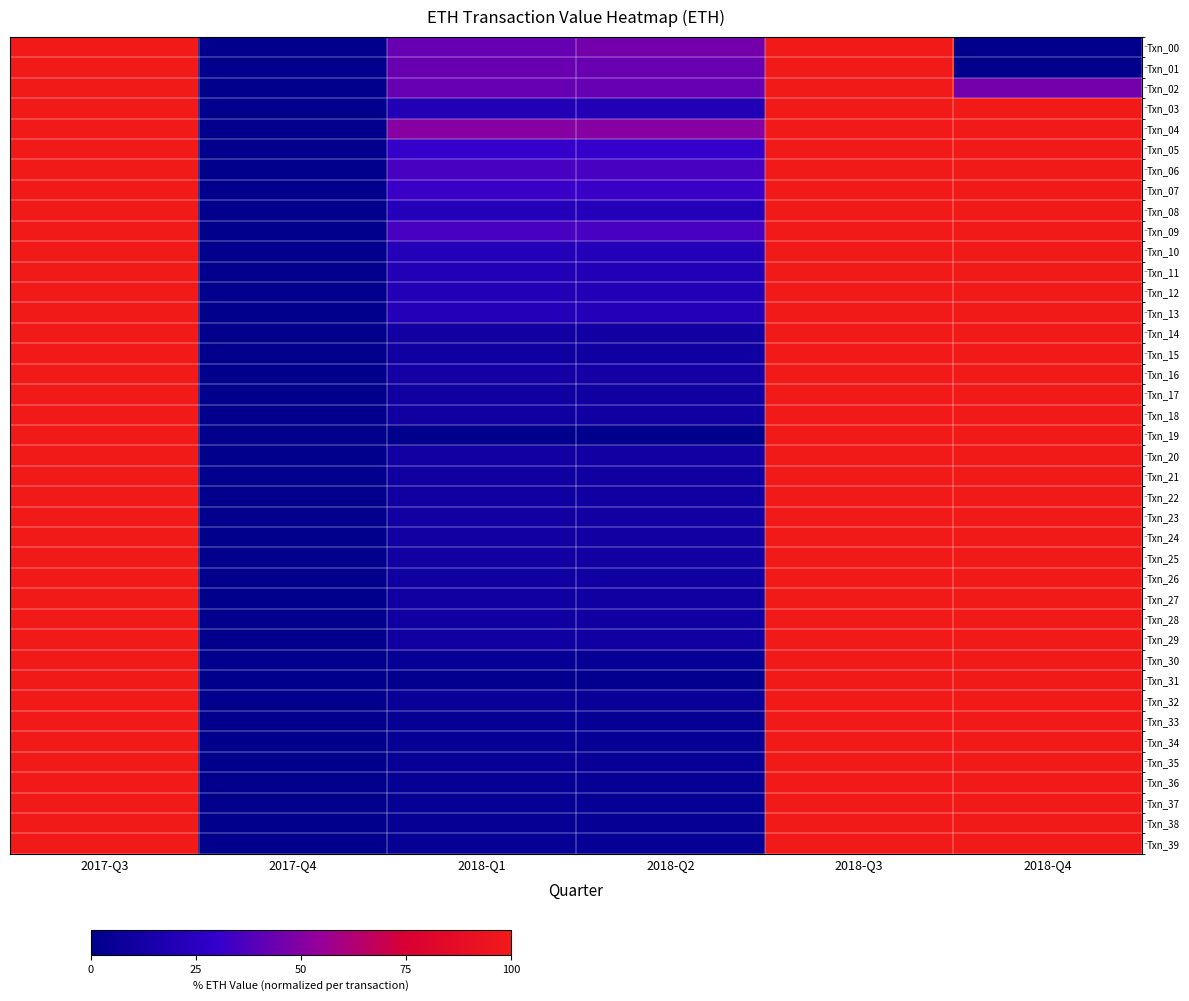

Reading left to right, transcribe all the data shown in this chart.

Txn_00: 2017-Q3=100.0	2017-Q4=0.0	2018-Q1=42.8	2018-Q2=45.8	2018-Q3=100.0	2018-Q4=0.0
Txn_01: 2017-Q3=100.0	2017-Q4=0.0	2018-Q1=43.3	2018-Q2=43.3	2018-Q3=100.0	2018-Q4=0.0
Txn_02: 2017-Q3=100.0	2017-Q4=0.0	2018-Q1=42.8	2018-Q2=42.8	2018-Q3=100.0	2018-Q4=45.8
Txn_03: 2017-Q3=100.0	2017-Q4=0.0	2018-Q1=19.8	2018-Q2=19.8	2018-Q3=100.0	2018-Q4=100.0
Txn_04: 2017-Q3=100.0	2017-Q4=0.0	2018-Q1=50.5	2018-Q2=50.5	2018-Q3=100.0	2018-Q4=100.0
Txn_05: 2017-Q3=100.0	2017-Q4=0.0	2018-Q1=30.7	2018-Q2=30.7	2018-Q3=100.0	2018-Q4=100.0
Txn_06: 2017-Q3=100.0	2017-Q4=0.0	2018-Q1=35.4	2018-Q2=35.4	2018-Q3=100.0	2018-Q4=100.0
Txn_07: 2017-Q3=100.0	2017-Q4=0.0	2018-Q1=32.3	2018-Q2=32.3	2018-Q3=100.0	2018-Q4=100.0
Txn_08: 2017-Q3=100.0	2017-Q4=0.0	2018-Q1=22.0	2018-Q2=22.0	2018-Q3=100.0	2018-Q4=100.0
Txn_09: 2017-Q3=100.0	2017-Q4=0.0	2018-Q1=35.3	2018-Q2=35.3	2018-Q3=100.0	2018-Q4=100.0
Txn_10: 2017-Q3=100.0	2017-Q4=0.0	2018-Q1=21.2	2018-Q2=21.2	2018-Q3=100.0	2018-Q4=100.0
Txn_11: 2017-Q3=100.0	2017-Q4=0.0	2018-Q1=20.2	2018-Q2=20.2	2018-Q3=100.0	2018-Q4=100.0
Txn_12: 2017-Q3=100.0	2017-Q4=0.0	2018-Q1=20.2	2018-Q2=20.2	2018-Q3=100.0	2018-Q4=100.0
Txn_13: 2017-Q3=100.0	2017-Q4=0.0	2018-Q1=21.1	2018-Q2=21.1	2018-Q3=100.0	2018-Q4=100.0
Txn_14: 2017-Q3=100.0	2017-Q4=0.0	2018-Q1=10.5	2018-Q2=10.5	2018-Q3=100.0	2018-Q4=100.0
Txn_15: 2017-Q3=100.0	2017-Q4=0.0	2018-Q1=10.1	2018-Q2=10.1	2018-Q3=100.0	2018-Q4=100.0
Txn_16: 2017-Q3=100.0	2017-Q4=0.0	2018-Q1=12.0	2018-Q2=12.0	2018-Q3=100.0	2018-Q4=100.0
Txn_17: 2017-Q3=100.0	2017-Q4=0.0	2018-Q1=10.0	2018-Q2=10.0	2018-Q3=100.0	2018-Q4=100.0
Txn_18: 2017-Q3=100.0	2017-Q4=0.0	2018-Q1=10.5	2018-Q2=10.5	2018-Q3=100.0	2018-Q4=100.0
Txn_19: 2017-Q3=100.0	2017-Q4=0.0	2018-Q1=0.9	2018-Q2=0.9	2018-Q3=100.0	2018-Q4=100.0
Txn_20: 2017-Q3=100.0	2017-Q4=0.0	2018-Q1=10.5	2018-Q2=10.5	2018-Q3=100.0	2018-Q4=100.0
Txn_21: 2017-Q3=100.0	2017-Q4=0.0	2018-Q1=10.3	2018-Q2=10.3	2018-Q3=100.0	2018-Q4=100.0
Txn_22: 2017-Q3=100.0	2017-Q4=0.0	2018-Q1=10.5	2018-Q2=10.5	2018-Q3=100.0	2018-Q4=100.0
Txn_23: 2017-Q3=100.0	2017-Q4=0.0	2018-Q1=11.0	2018-Q2=11.0	2018-Q3=100.0	2018-Q4=100.0
Txn_24: 2017-Q3=100.0	2017-Q4=0.0	2018-Q1=11.1	2018-Q2=11.1	2018-Q3=100.0	2018-Q4=100.0
Txn_25: 2017-Q3=100.0	2017-Q4=0.0	2018-Q1=10.5	2018-Q2=10.5	2018-Q3=100.0	2018-Q4=100.0
Txn_26: 2017-Q3=100.0	2017-Q4=0.0	2018-Q1=10.5	2018-Q2=10.5	2018-Q3=100.0	2018-Q4=100.0
Txn_27: 2017-Q3=100.0	2017-Q4=0.0	2018-Q1=10.1	2018-Q2=10.1	2018-Q3=100.0	2018-Q4=100.0
Txn_28: 2017-Q3=100.0	2017-Q4=0.0	2018-Q1=10.5	2018-Q2=10.5	2018-Q3=100.0	2018-Q4=100.0
Txn_29: 2017-Q3=100.0	2017-Q4=0.0	2018-Q1=10.5	2018-Q2=10.5	2018-Q3=100.0	2018-Q4=100.0
Txn_30: 2017-Q3=100.0	2017-Q4=0.0	2018-Q1=4.2	2018-Q2=4.2	2018-Q3=100.0	2018-Q4=100.0
Txn_31: 2017-Q3=100.0	2017-Q4=0.0	2018-Q1=2.2	2018-Q2=2.2	2018-Q3=100.0	2018-Q4=100.0
Txn_32: 2017-Q3=100.0	2017-Q4=0.0	2018-Q1=5.4	2018-Q2=5.4	2018-Q3=100.0	2018-Q4=100.0
Txn_33: 2017-Q3=100.0	2017-Q4=0.0	2018-Q1=4.2	2018-Q2=4.2	2018-Q3=100.0	2018-Q4=100.0
Txn_34: 2017-Q3=100.0	2017-Q4=0.0	2018-Q1=4.2	2018-Q2=4.2	2018-Q3=100.0	2018-Q4=100.0
Txn_35: 2017-Q3=100.0	2017-Q4=0.0	2018-Q1=4.9	2018-Q2=4.9	2018-Q3=100.0	2018-Q4=100.0
Txn_36: 2017-Q3=100.0	2017-Q4=0.0	2018-Q1=4.2	2018-Q2=4.2	2018-Q3=100.0	2018-Q4=100.0
Txn_37: 2017-Q3=100.0	2017-Q4=0.0	2018-Q1=4.0	2018-Q2=4.0	2018-Q3=100.0	2018-Q4=100.0
Txn_38: 2017-Q3=100.0	2017-Q4=0.0	2018-Q1=4.4	2018-Q2=4.4	2018-Q3=100.0	2018-Q4=100.0
Txn_39: 2017-Q3=100.0	2017-Q4=0.0	2018-Q1=4.0	2018-Q2=4.0	2018-Q3=100.0	2018-Q4=100.0